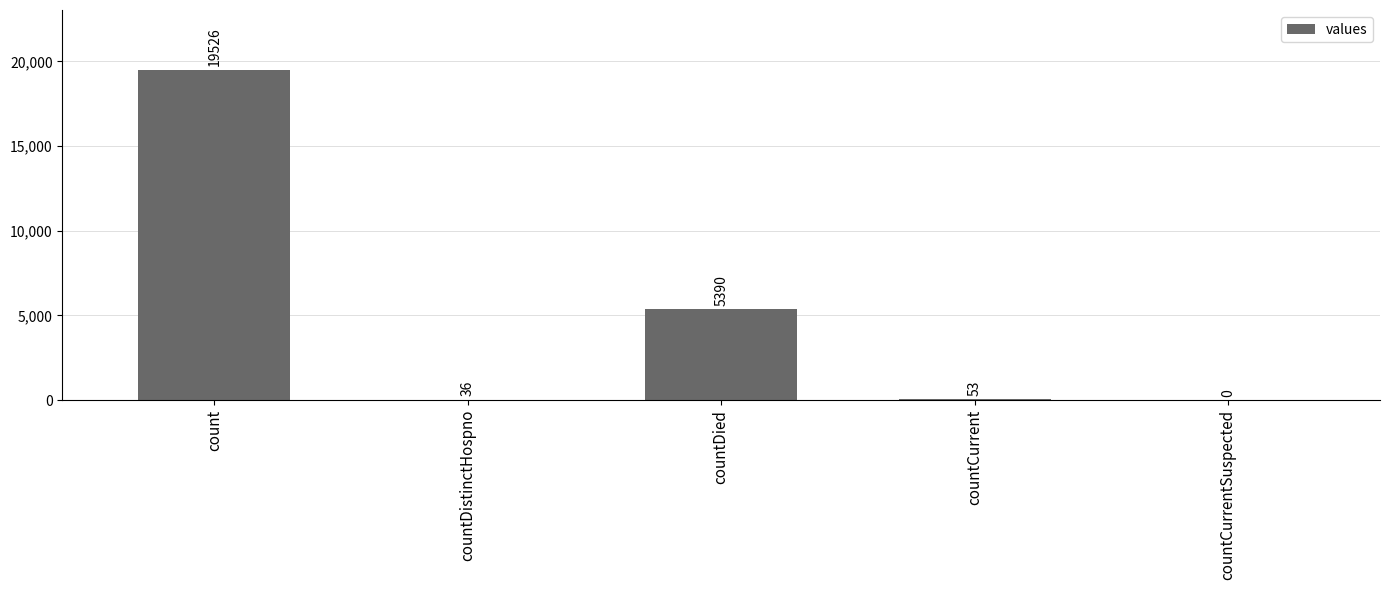

What is the sum of all values?

25005